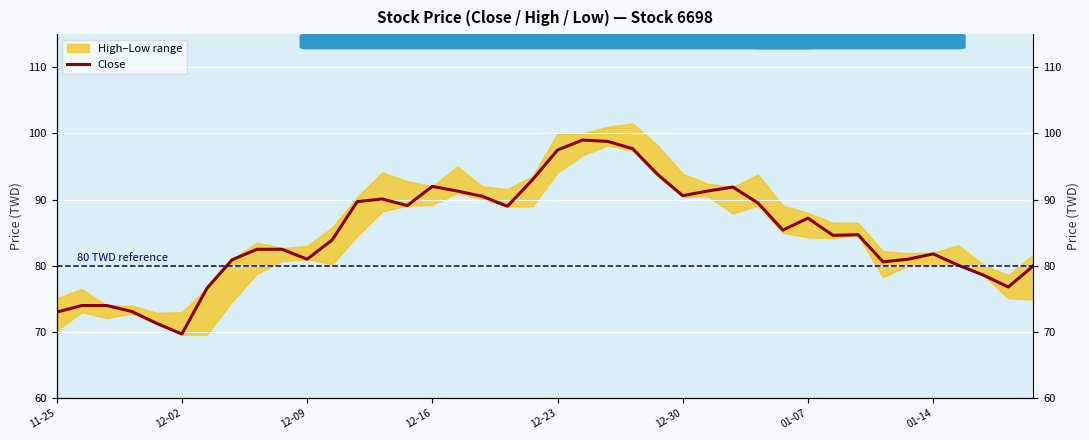

How many data points are less than 84?

19